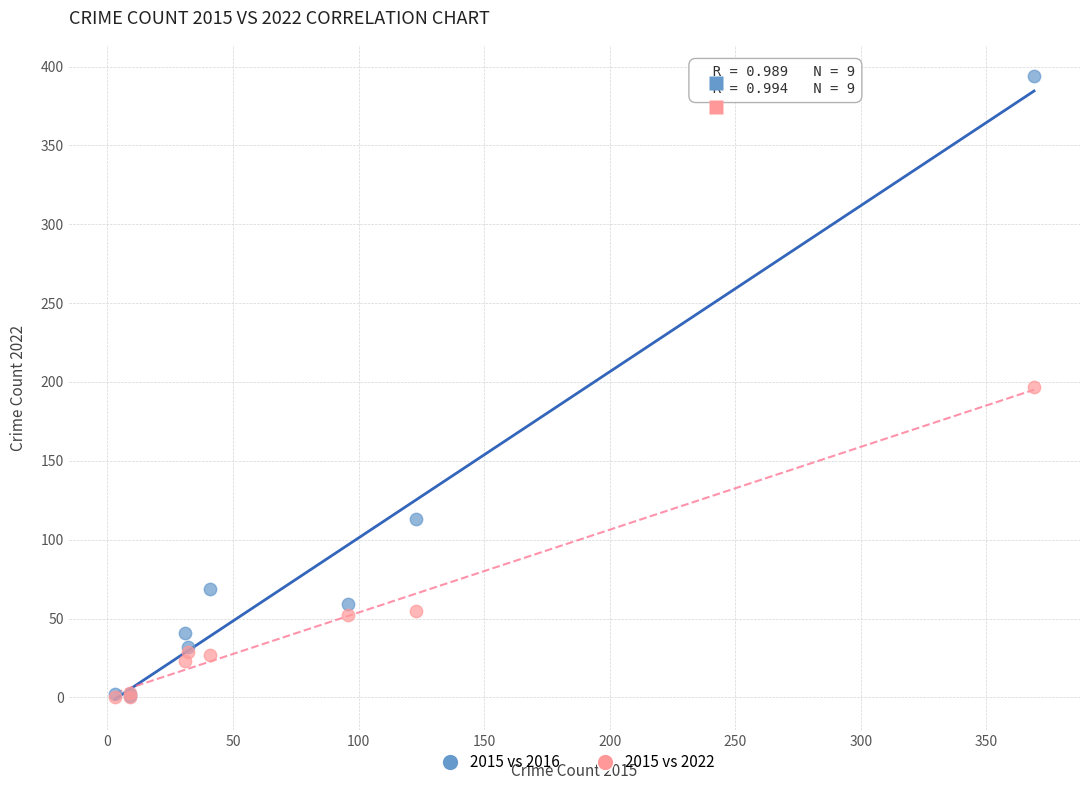

In the 2015 vs 2022 series, what Y value is closest to 98?

55